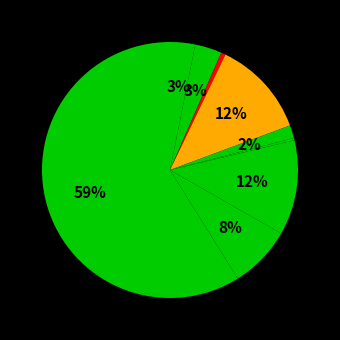

Count the number of slices in the pie.

9